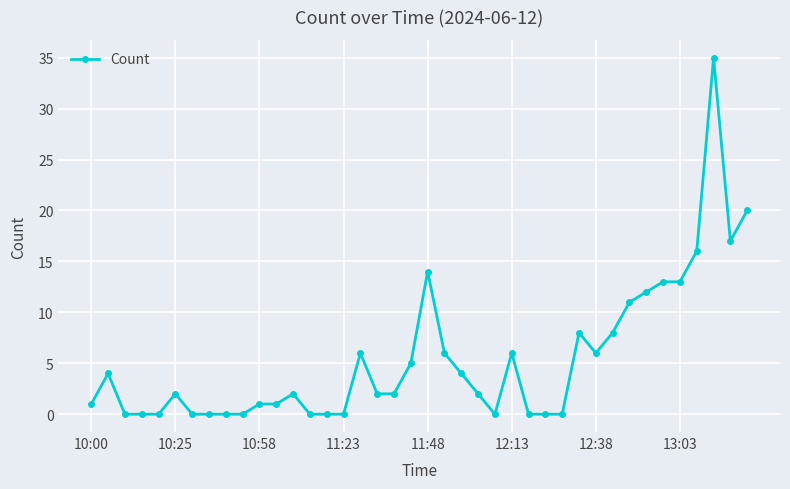

How many lines are shown in the chart?

1